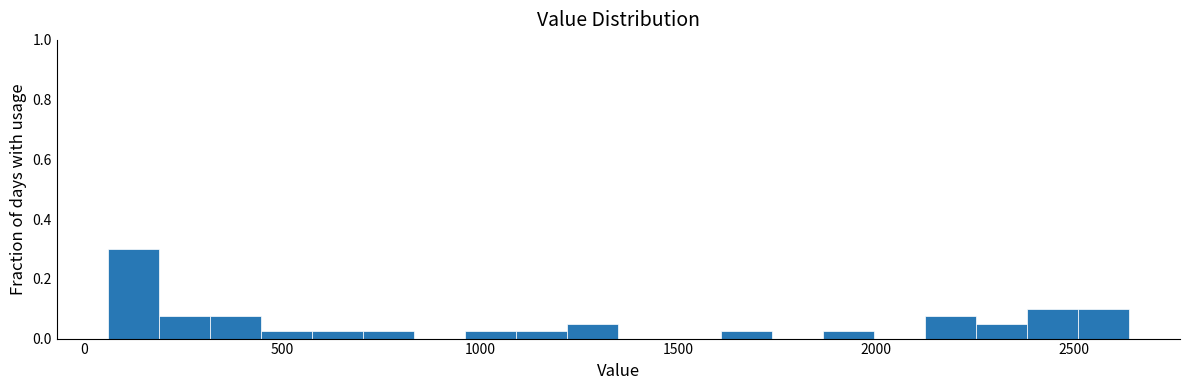

Read against the x-axis, roughly where is the centre of the tallest bar?

150